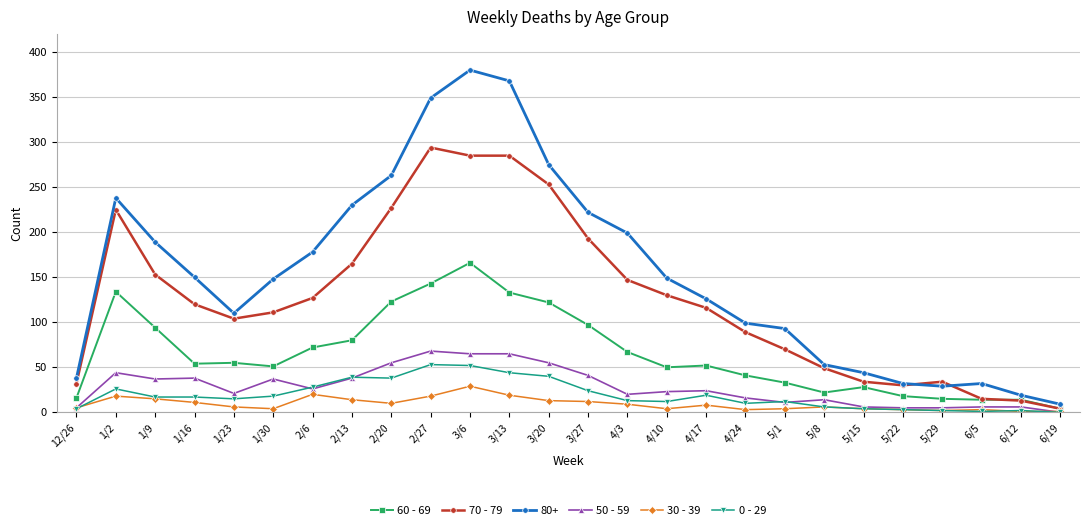

How many lines are shown in the chart?

6